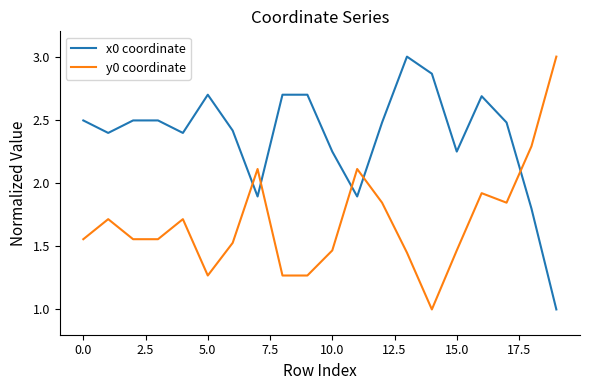

Which series has the largest total across all categories?

x0 coordinate